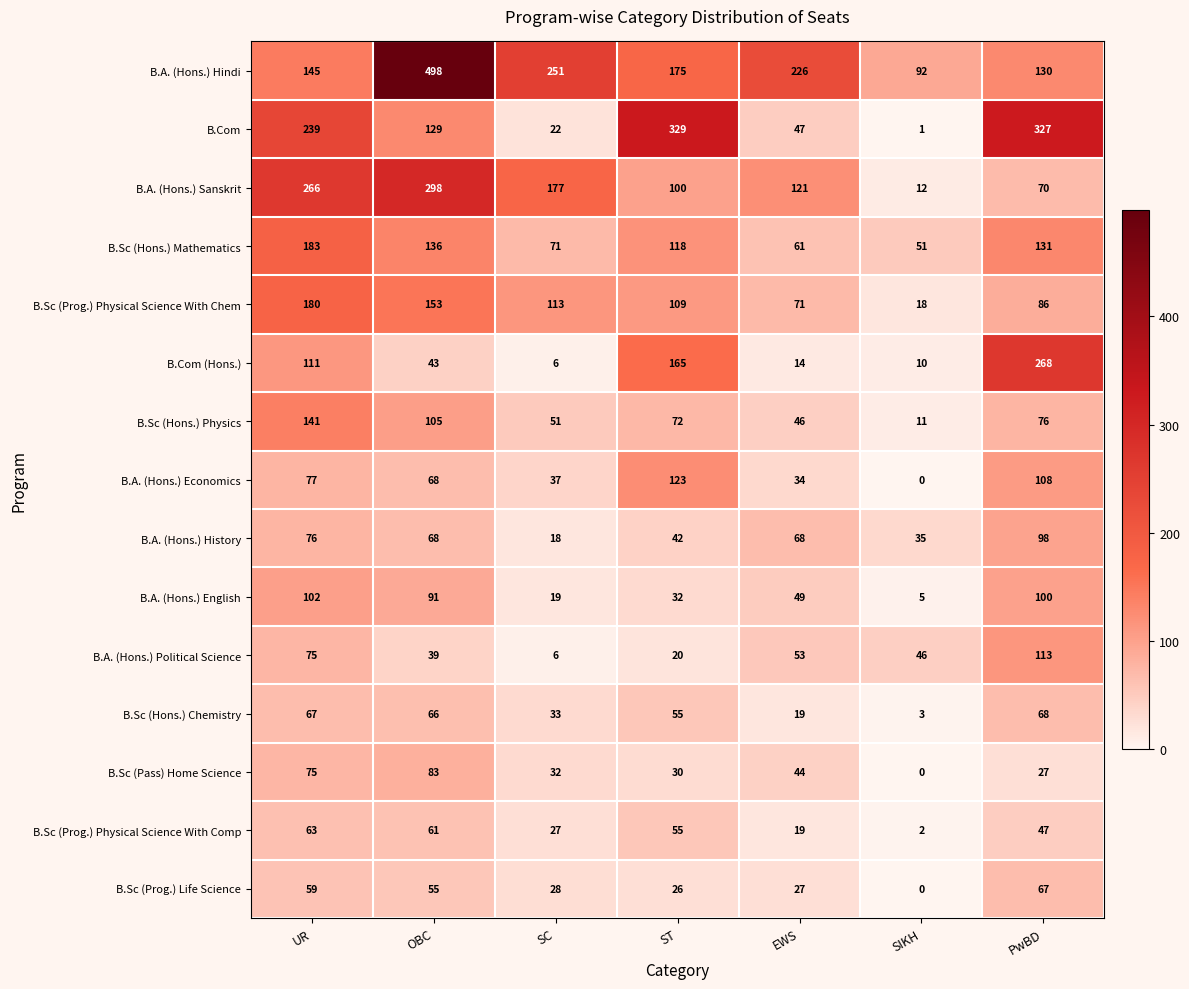

The B.Com (Hons.) series shows 43 at OBC. True or false?

True